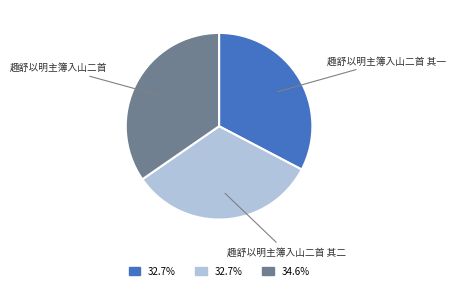

What is the ratio of the value at 趣舒以明主簿入山二首 其一 to the value at 趣舒以明主簿入山二首?

0.9